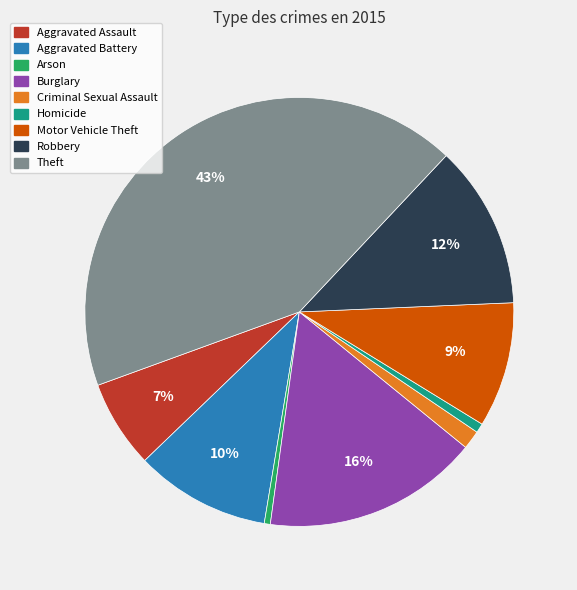

True or false: Homicide accounts for 11% of the total.

False